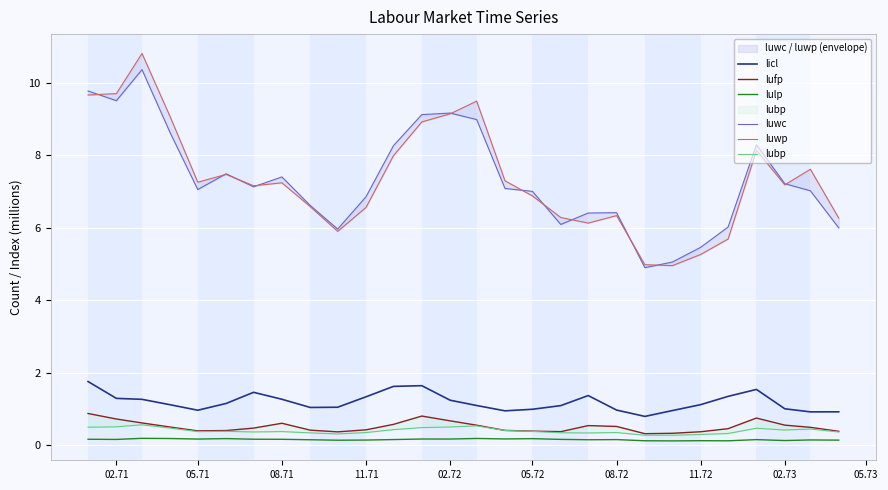

Does the chart display data point markers on the line(s)?

No